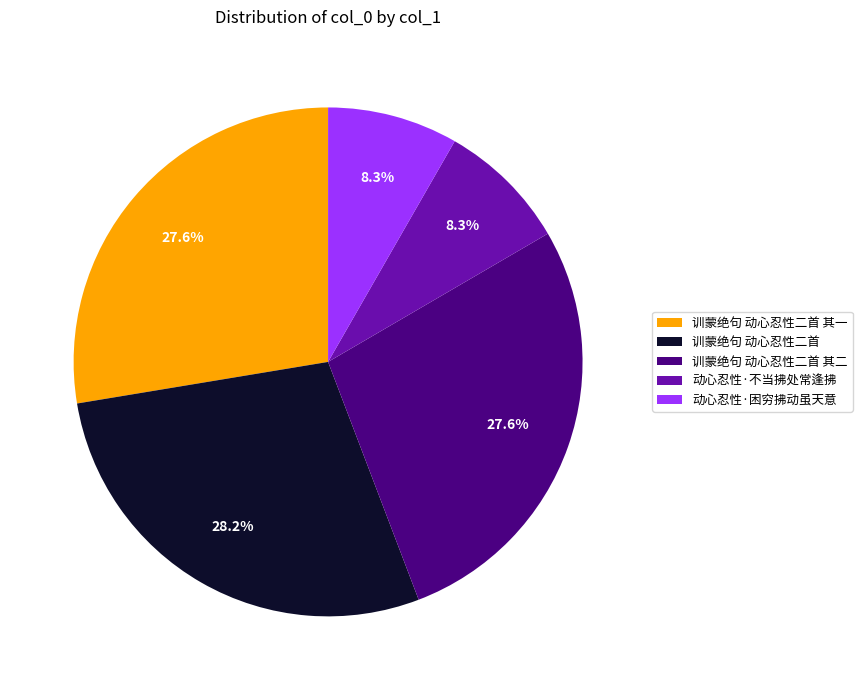

Do 训蒙绝句 动心忍性二首 其二 and 训蒙绝句 动心忍性二首 together represent more than half of the pie?

Yes